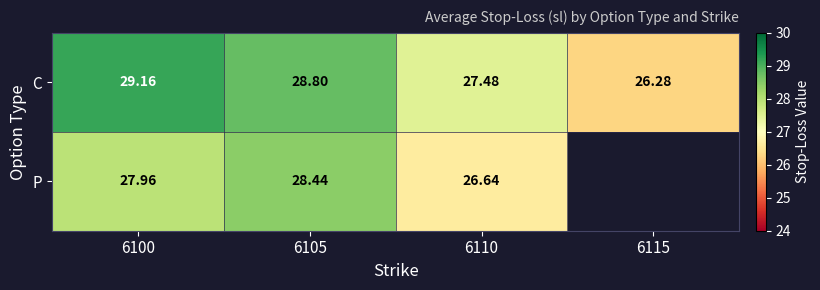

Is the value of P at 6105 greater than the value of C at 6110?

Yes